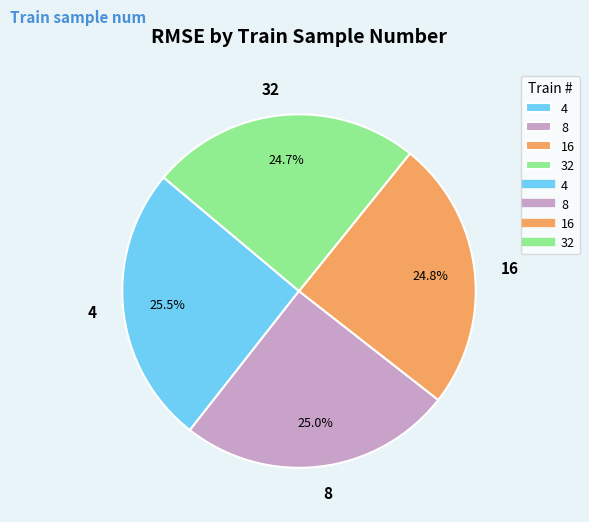

Count the number of slices in the pie.

4